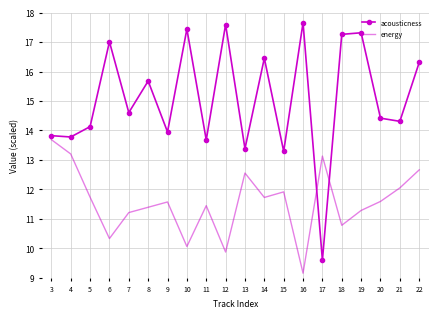

Which series has the largest total across all categories?

acousticness